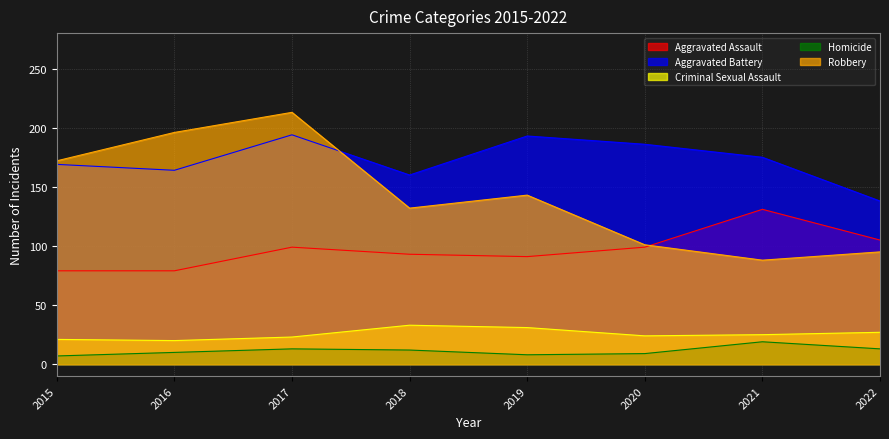

True or false: Criminal Sexual Assault and Aggravated Battery cross at least once.

False